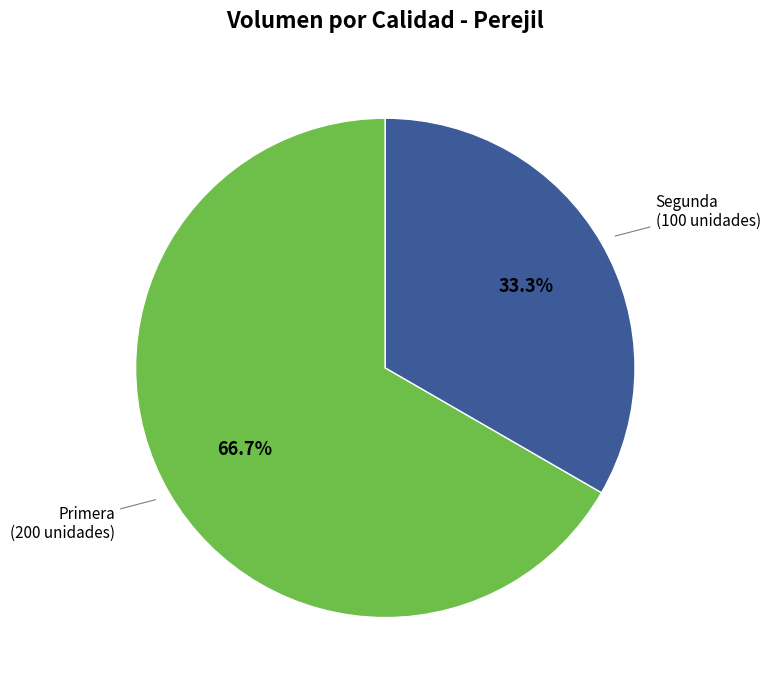

True or false: Segunda accounts for 43% of the total.

False